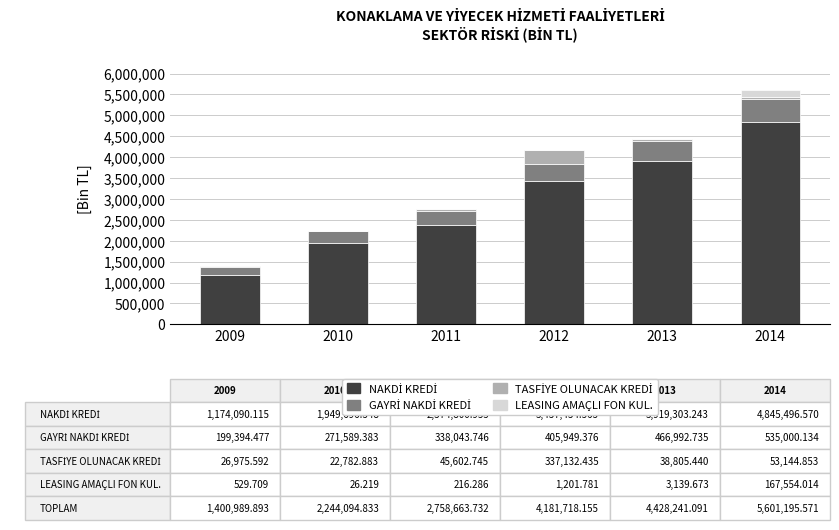

At which category is the sum across all series the highest?

2014